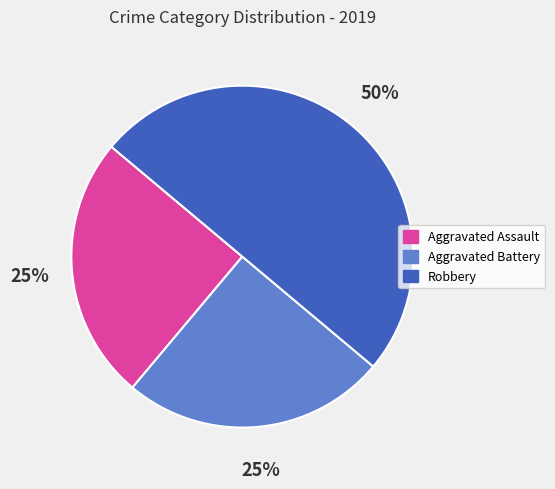

True or false: Aggravated Assault accounts for 16% of the total.

False